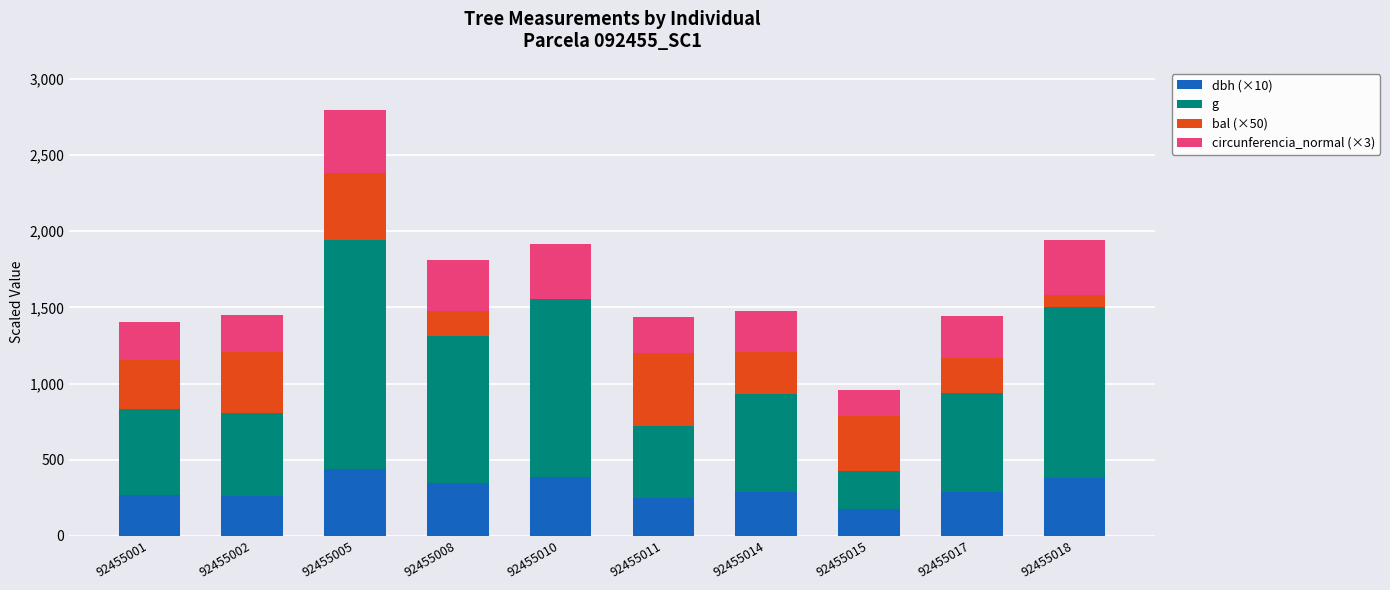

Read the dbh (×10) value at 92455001.

268.0